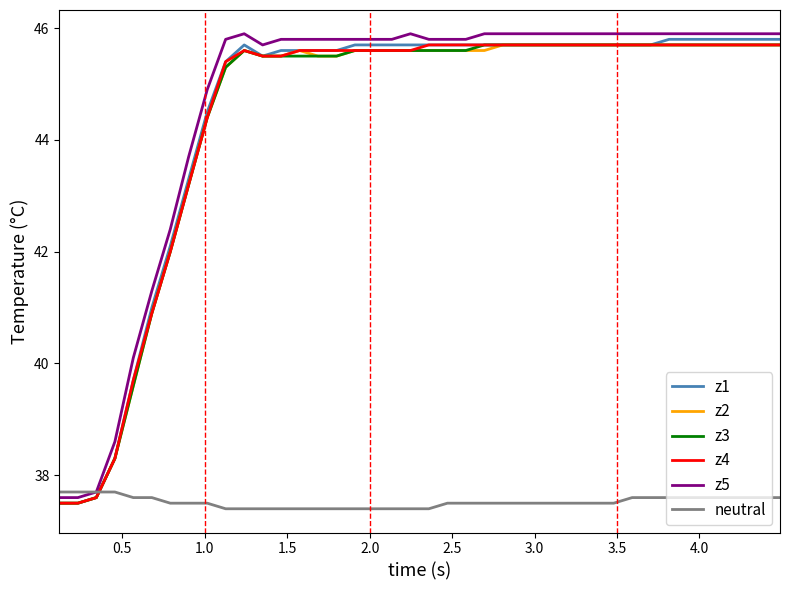

What is the greatest value displayed?

45.9